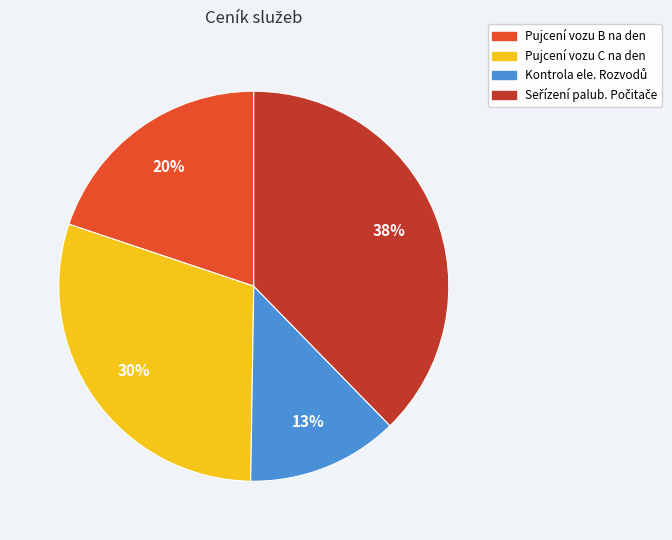

Which has a higher value, Pujcení vozu B na den or Pujcení vozu C na den?

Pujcení vozu C na den